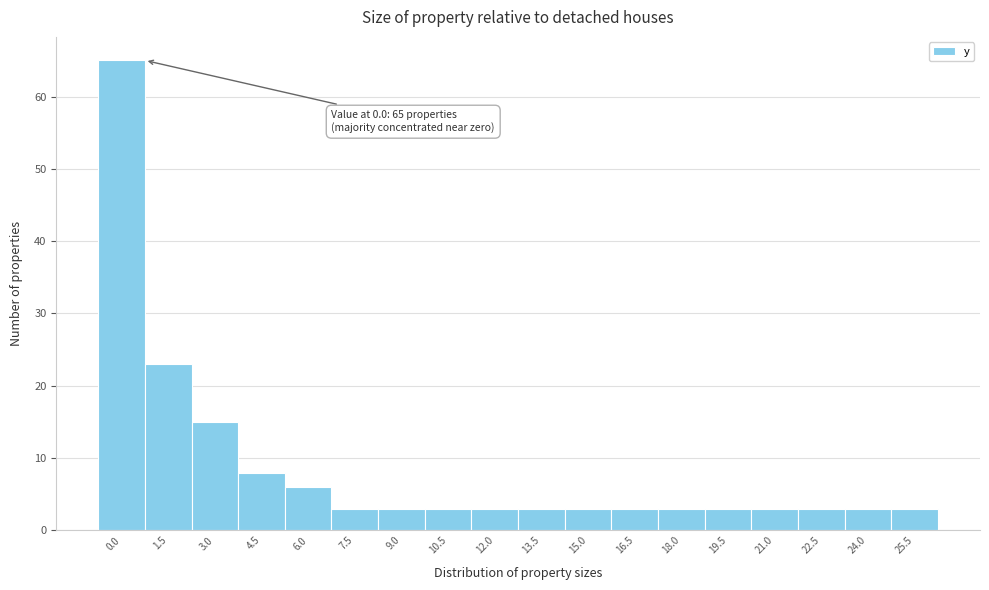

Reading left to right, list all the values displayed in this chart.

0.0=65	1.5=23	3.0=15	4.5=8	6.0=6	7.5=3	9.0=3	10.5=3	12.0=3	13.5=3	15.0=3	16.5=3	18.0=3	19.5=3	21.0=3	22.5=3	24.0=3	25.5=3